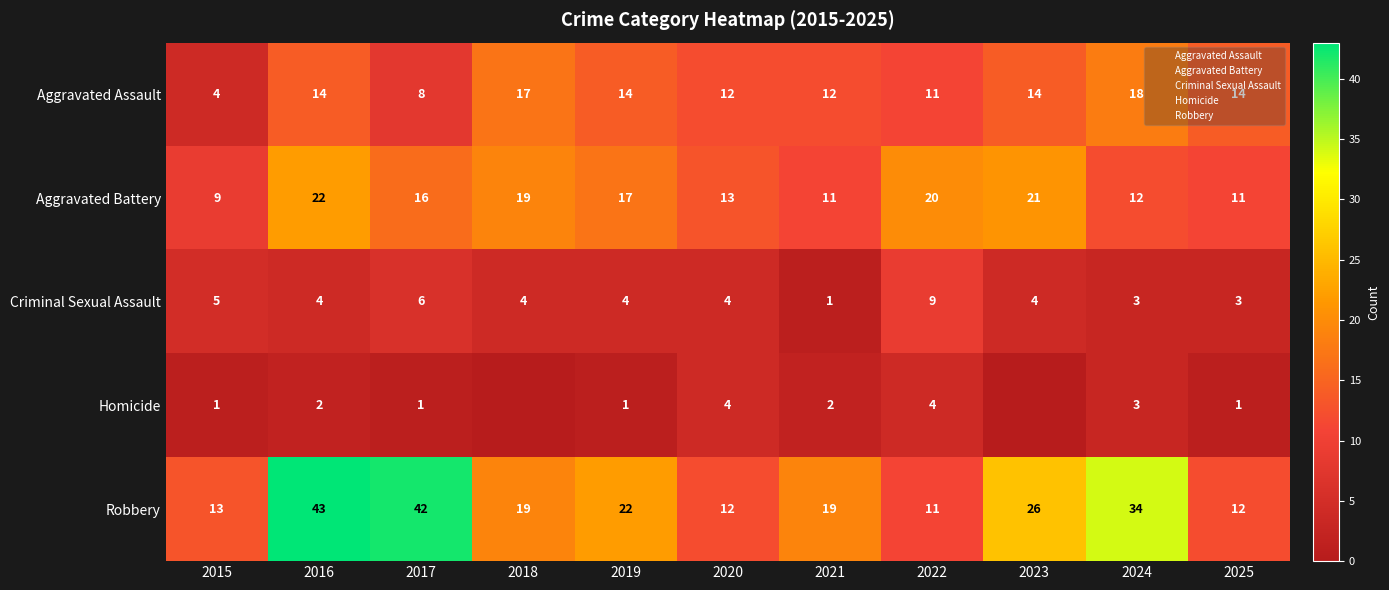

What is the average value of the Robbery series?

23